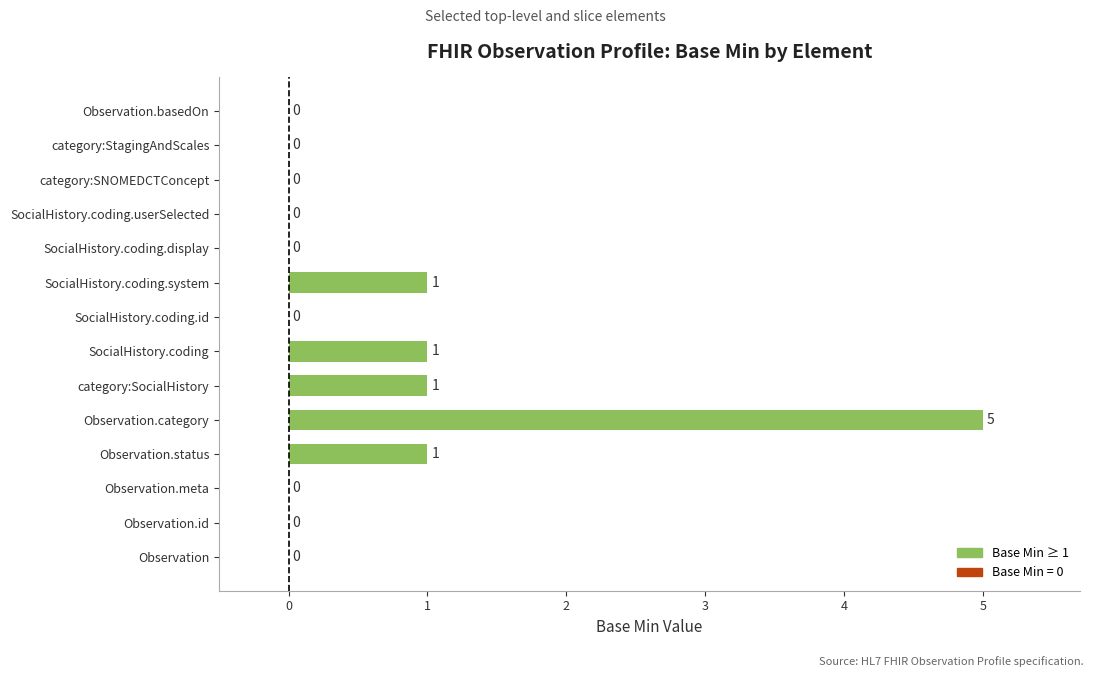

Reading bottom to top, extract all data points from this chart.

Observation=0	Observation.id=0	Observation.meta=0	Observation.status=1	Observation.category=5	category:SocialHistory=1	SocialHistory.coding=1	SocialHistory.coding.id=0	SocialHistory.coding.system=1	SocialHistory.coding.display=0	SocialHistory.coding.userSelected=0	category:SNOMEDCTConcept=0	category:StagingAndScales=0	Observation.basedOn=0